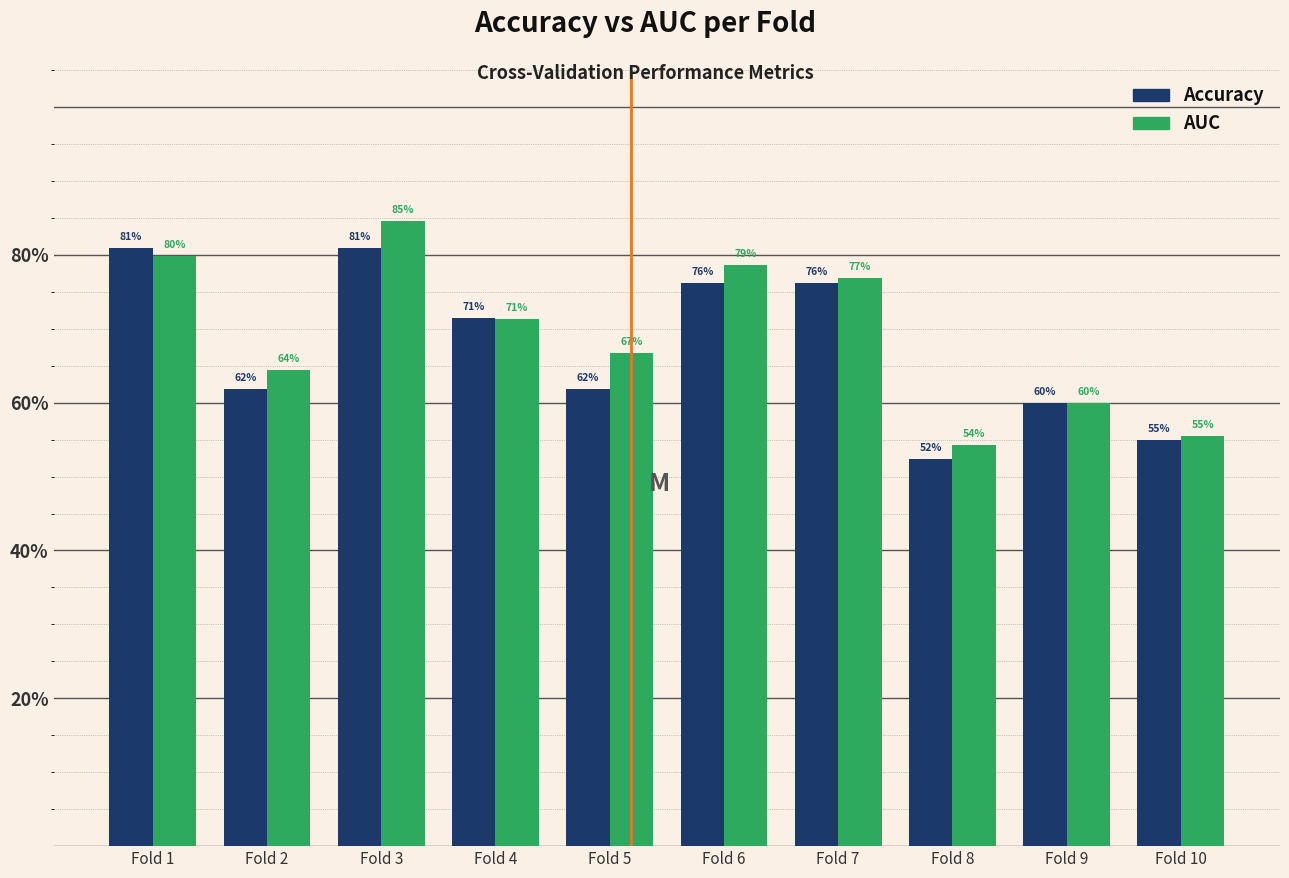

Does the chart contain any negative values?

No